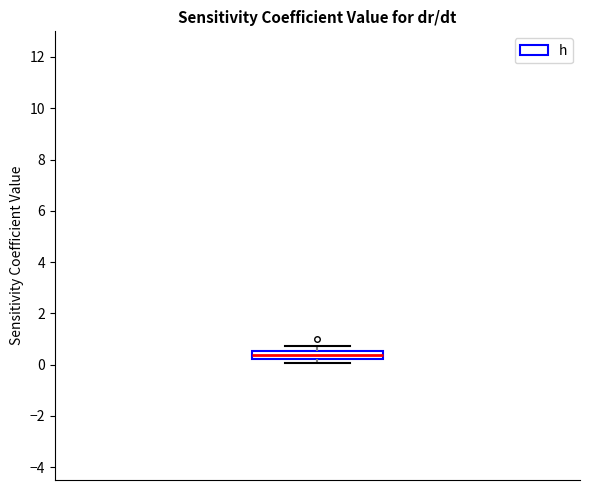

Where is the upper edge of the box on the y-axis? The values are not printed on the chart, so give them approximately, as read against the axis.

0.6